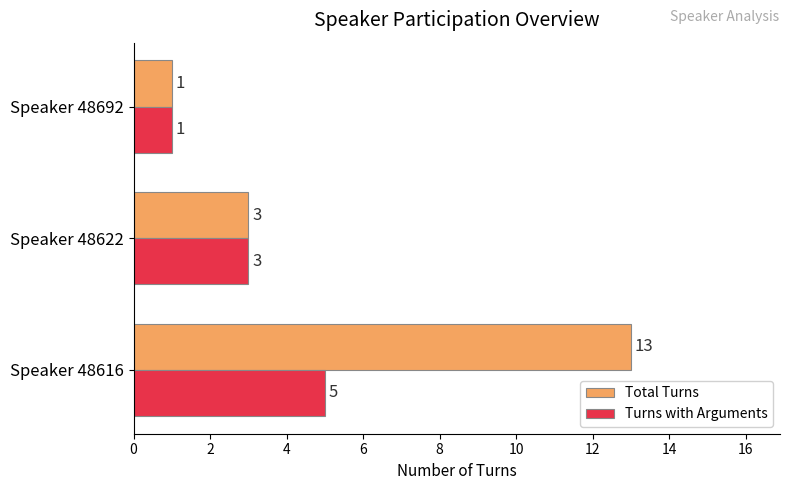

The Turns with Arguments series shows 3 at Speaker 48616. True or false?

False